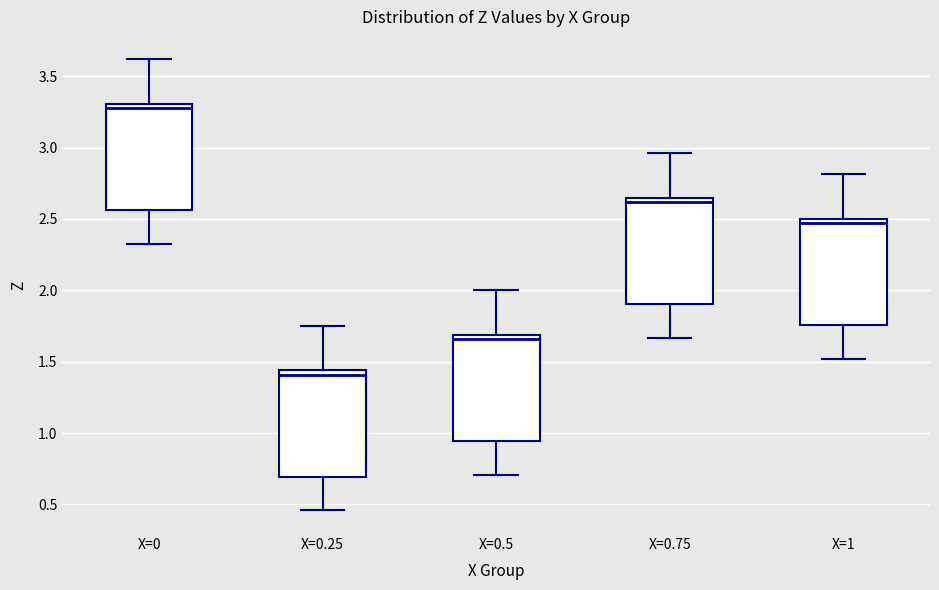

Where does the lower whisker of the box for X=0.75 end on the y-axis? The values are not printed on the chart, so give them approximately, as read against the axis.

1.65